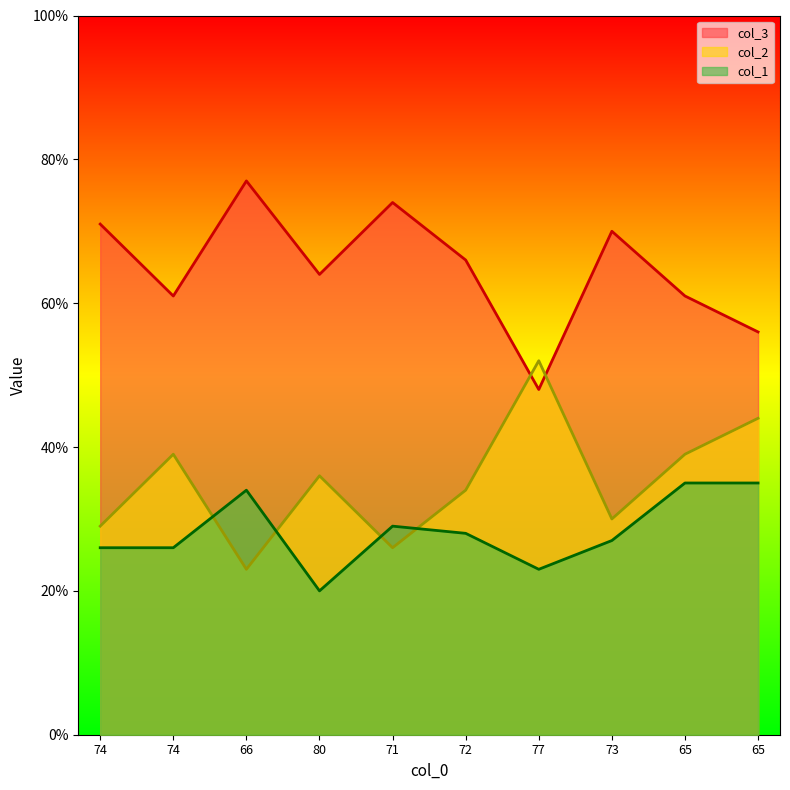

Where do col_2 and col_3 first cross each other?

72 and 77